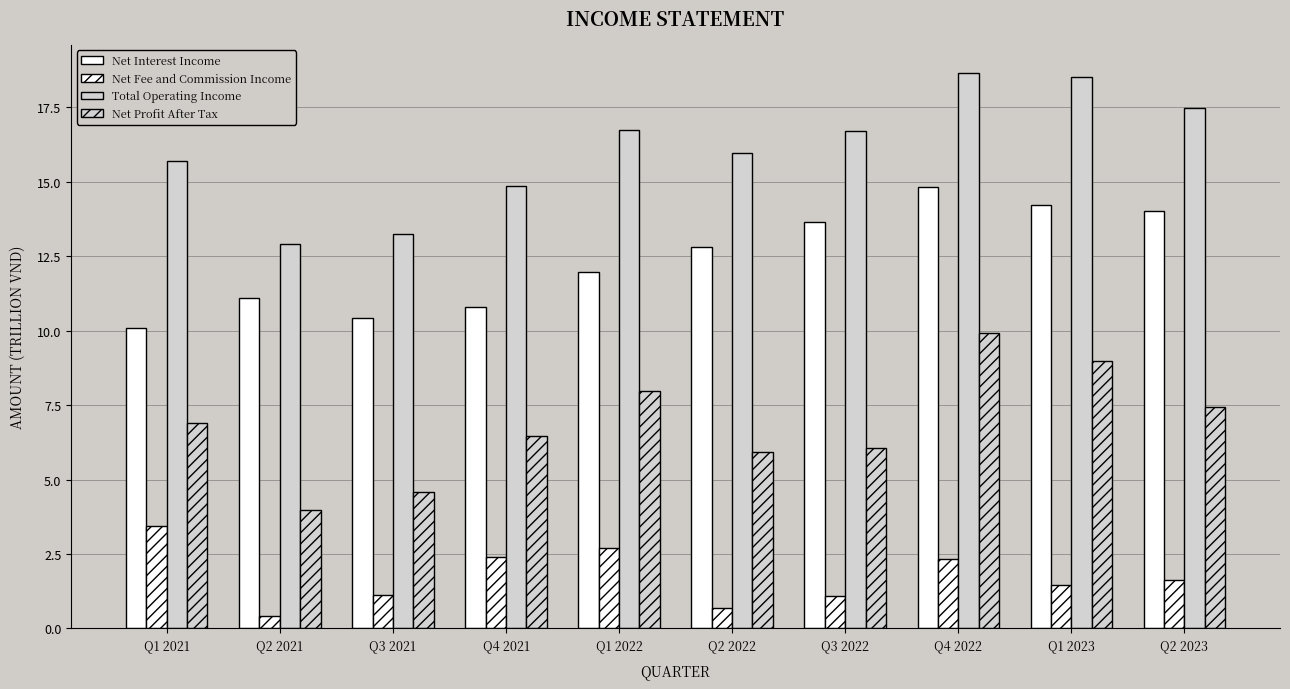

Are the bars grouped side by side (vs. stacked)?

Yes